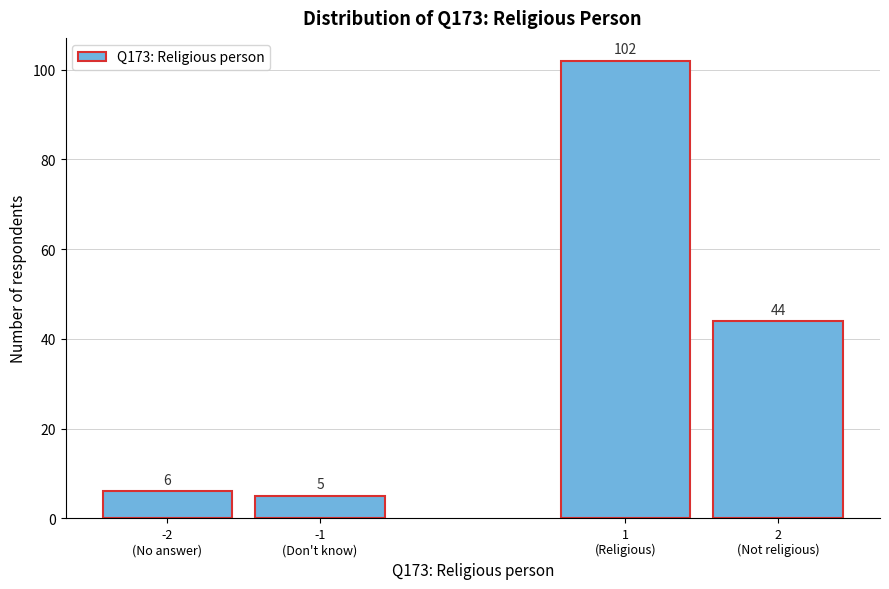

Reading left to right, list all the values displayed in this chart.

6	5	102	44